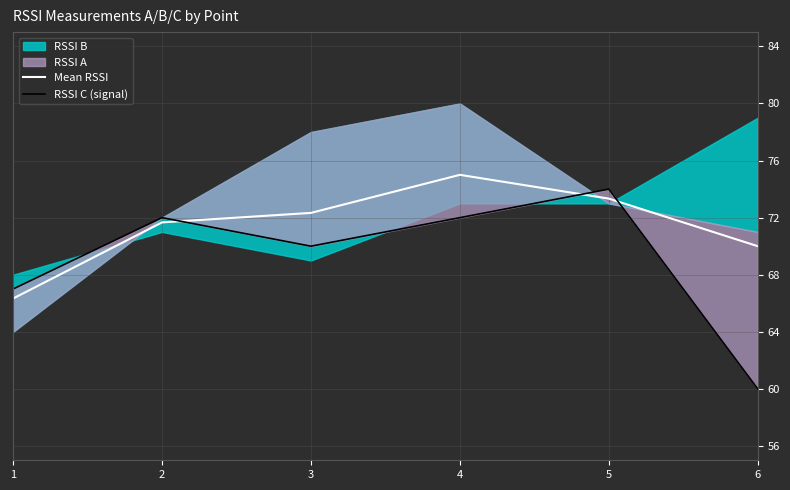

How many data points in RSSI C (signal) are less than 72?

3